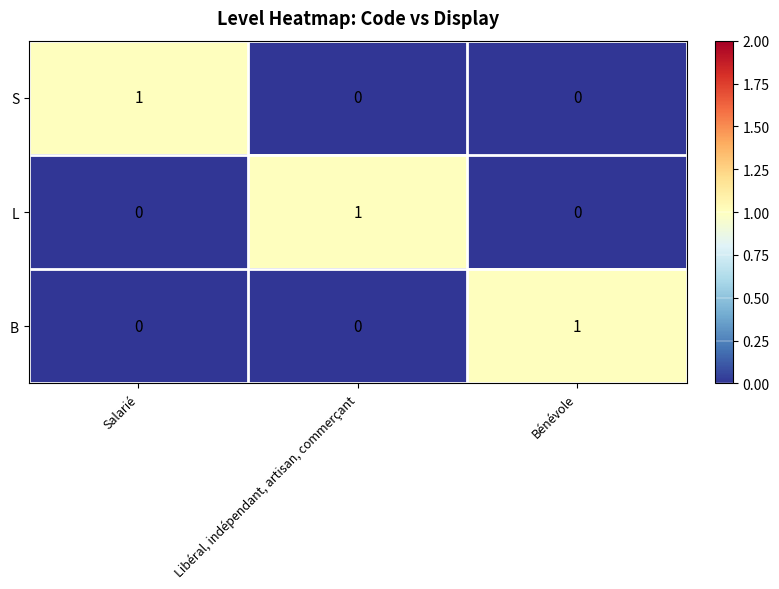

What is the total value across all series at Salarié?

1